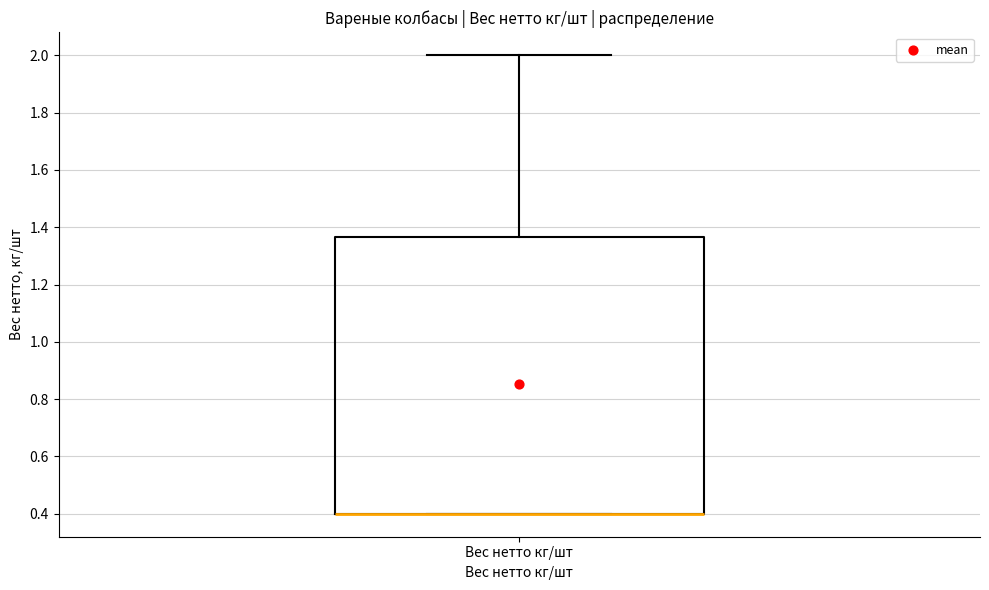

Where does the upper whisker of the box for Вес нетто кг/шт end on the y-axis? The values are not printed on the chart, so give them approximately, as read against the axis.

2.00